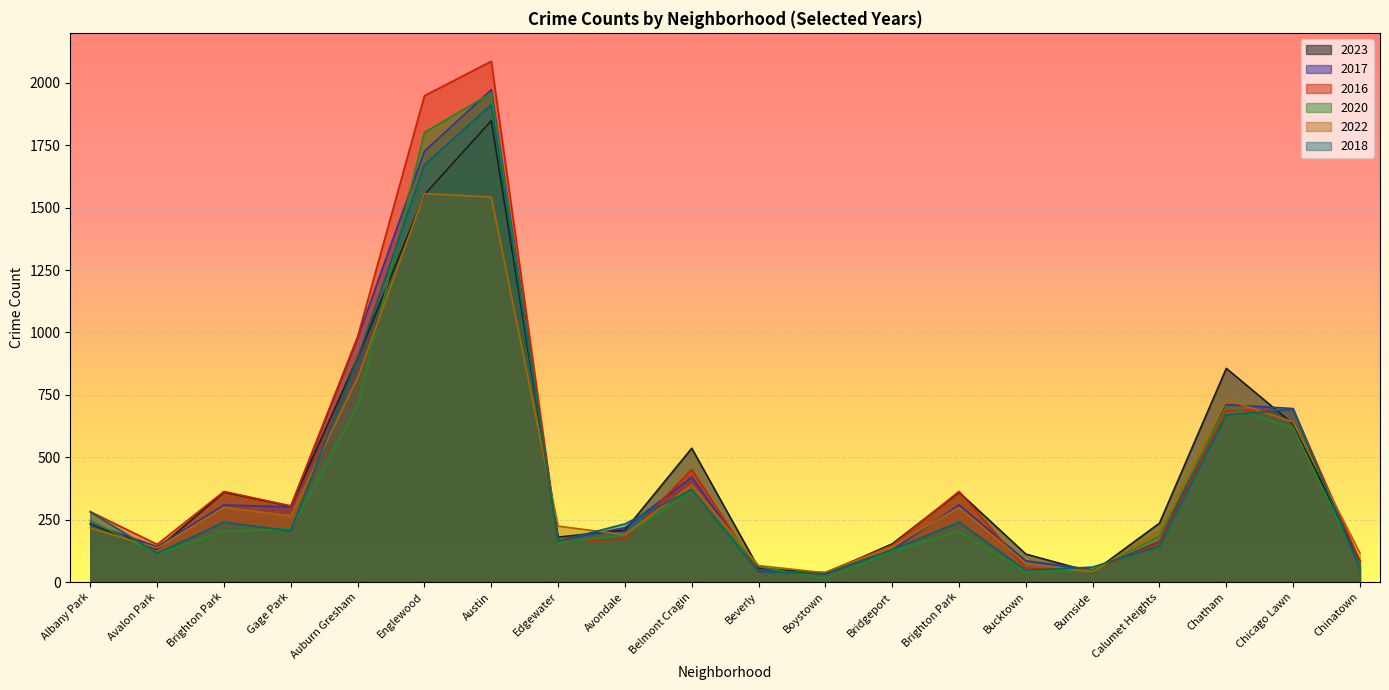

What is the label of the 19th point from the left?

Chicago Lawn